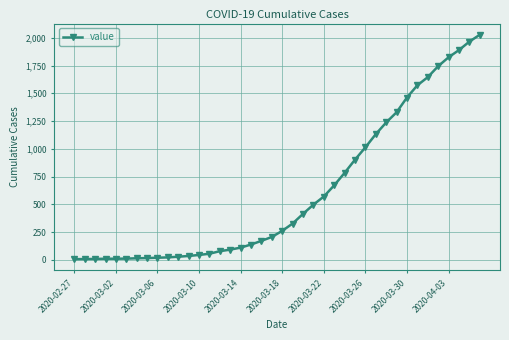

What is the average value?

609